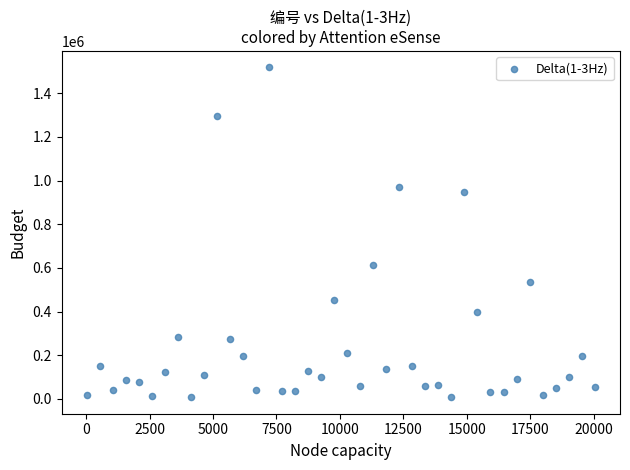

What is the range of X values (max minus min)?

20007